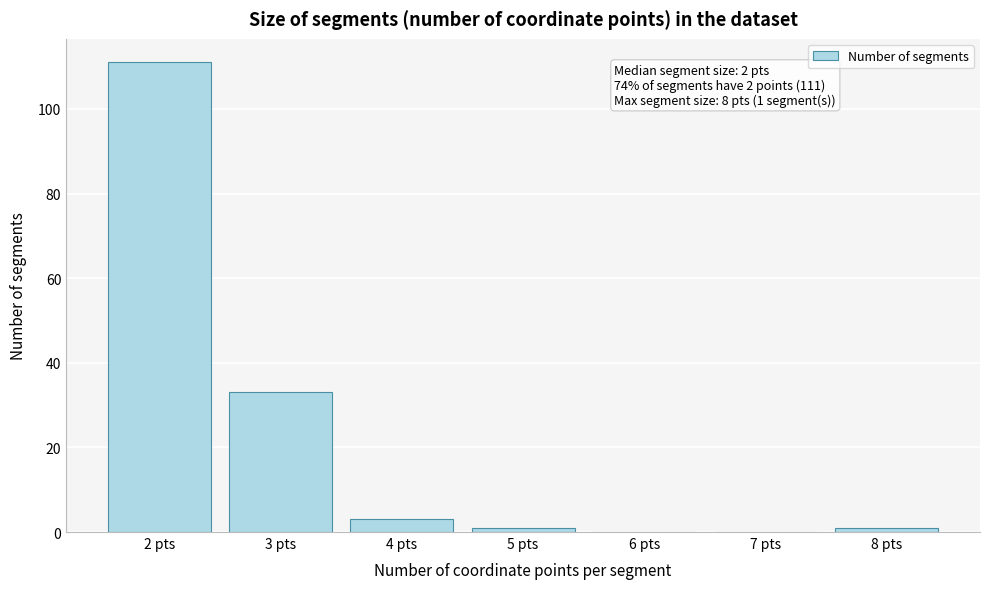

Reading left to right, list all the values displayed in this chart.

2 pts=111	3 pts=33	4 pts=3	5 pts=1	6 pts=0	7 pts=0	8 pts=1